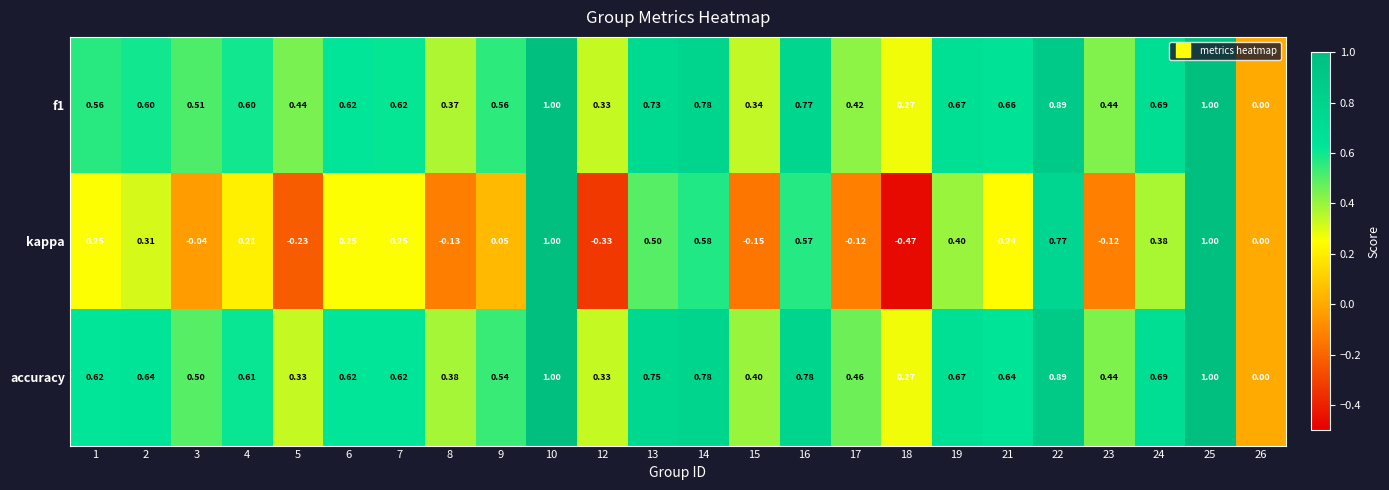

Which series has the largest total across all categories?

accuracy